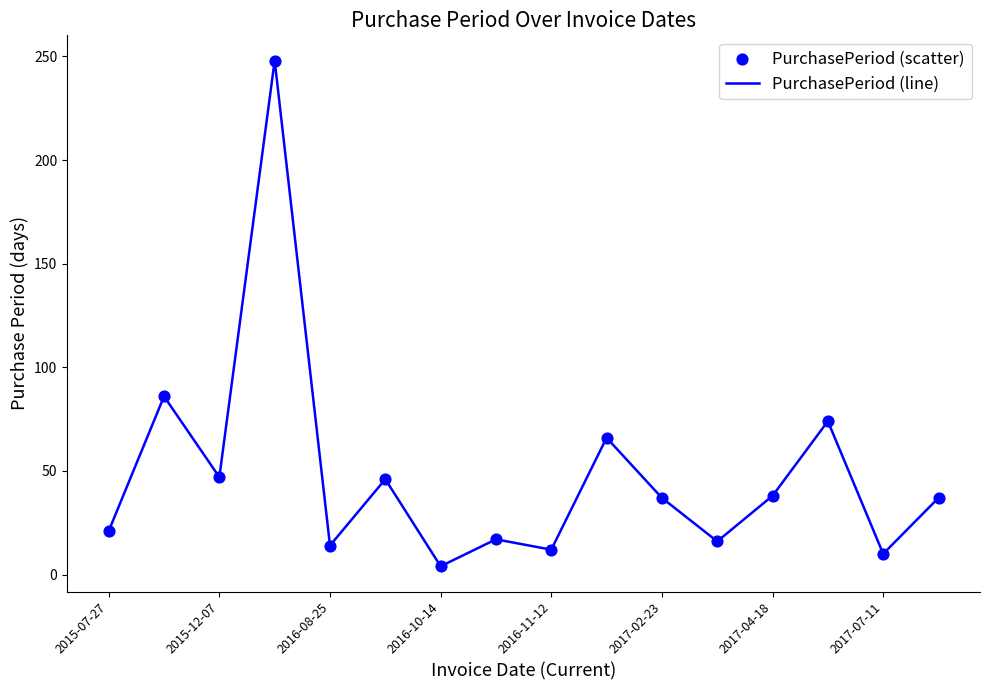

What is the maximum value shown in the chart?

248